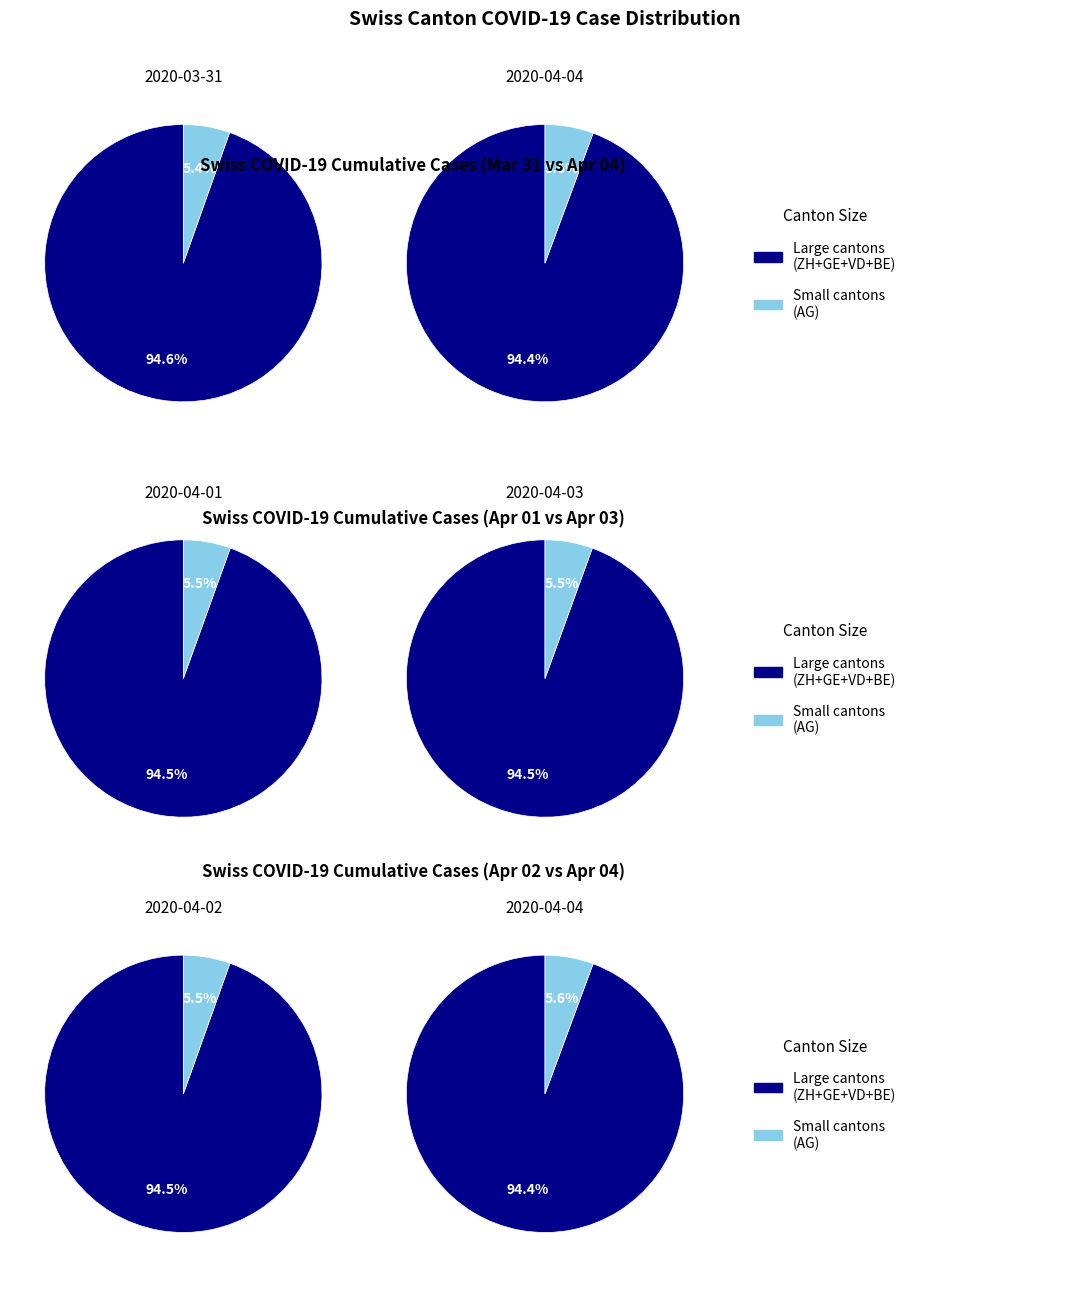

Which has a higher value, 2020-04-03 or 2020-04-04?

2020-04-04